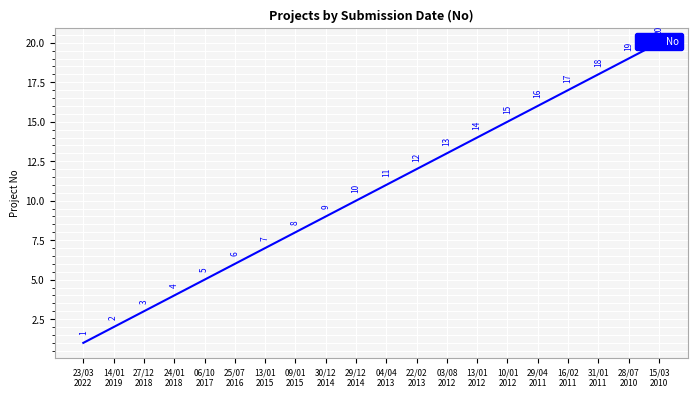

What is the label of the 10th point from the left?

29/12
2014